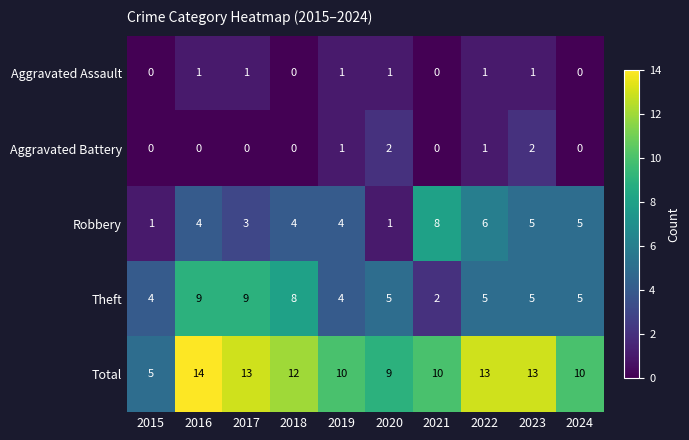

Which category has the highest value across all series?

2016